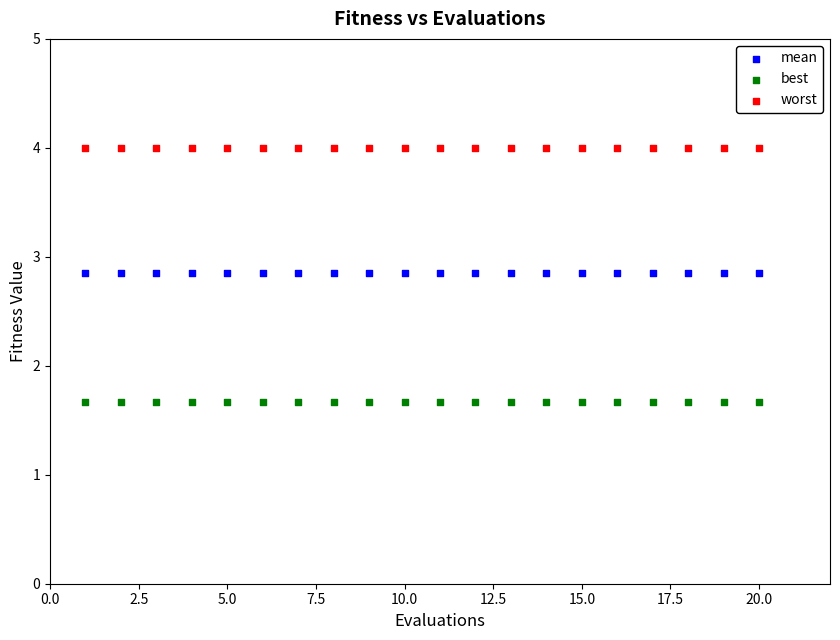

Which series contains the lowest Y value?

best